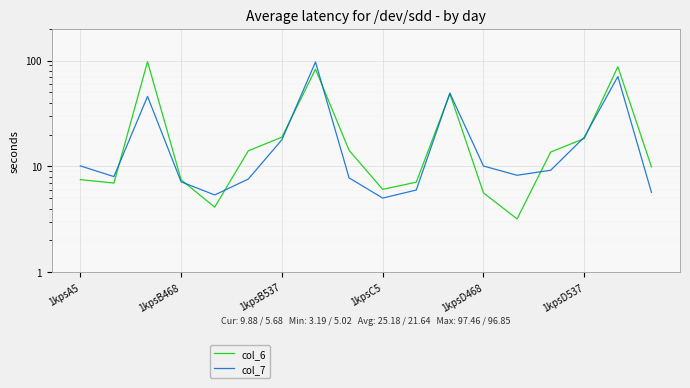

The value of col_6 at 1kpsD537 is 18.3. True or false?

True